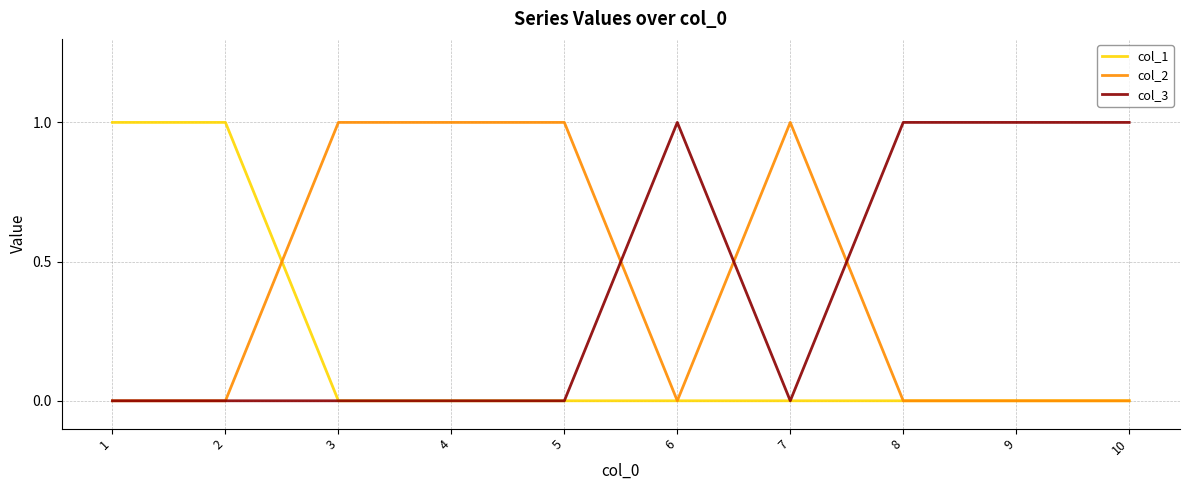

Is the value of col_1 at 7 greater than the value of col_2 at 5?

No